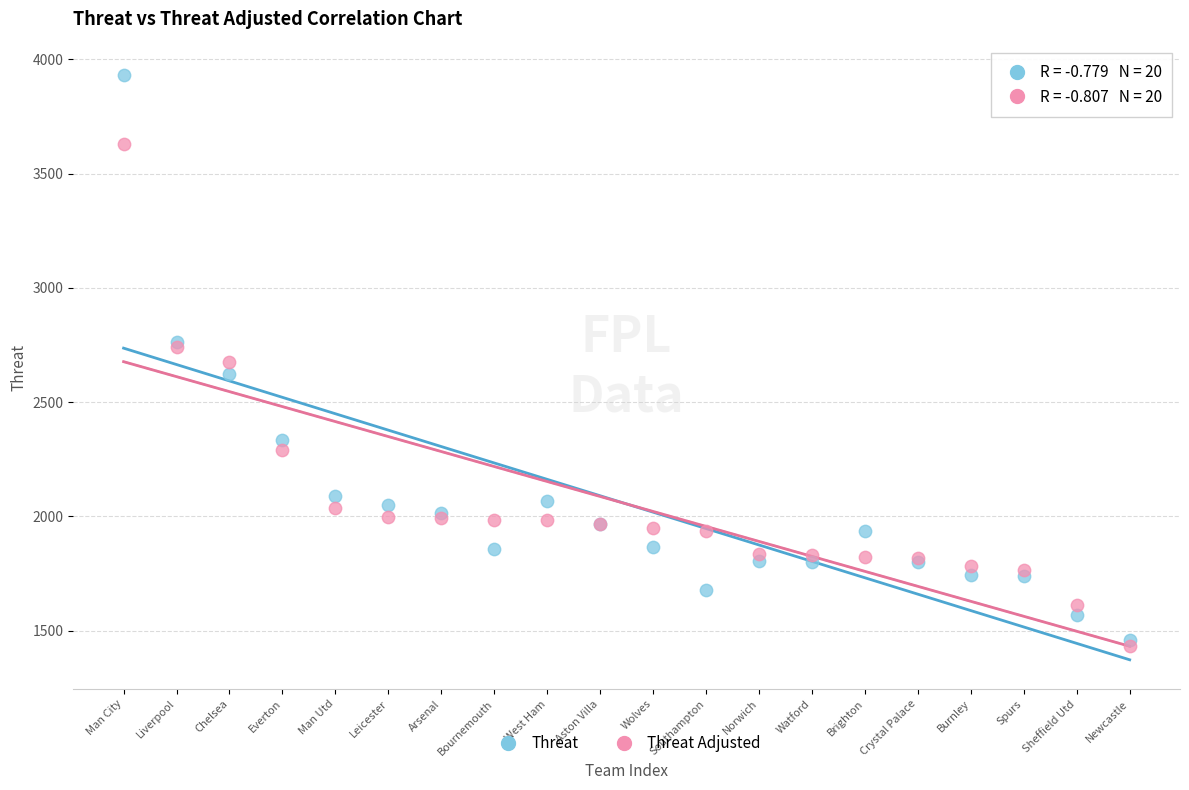

Which series has the widest spread of Y values?

Threat